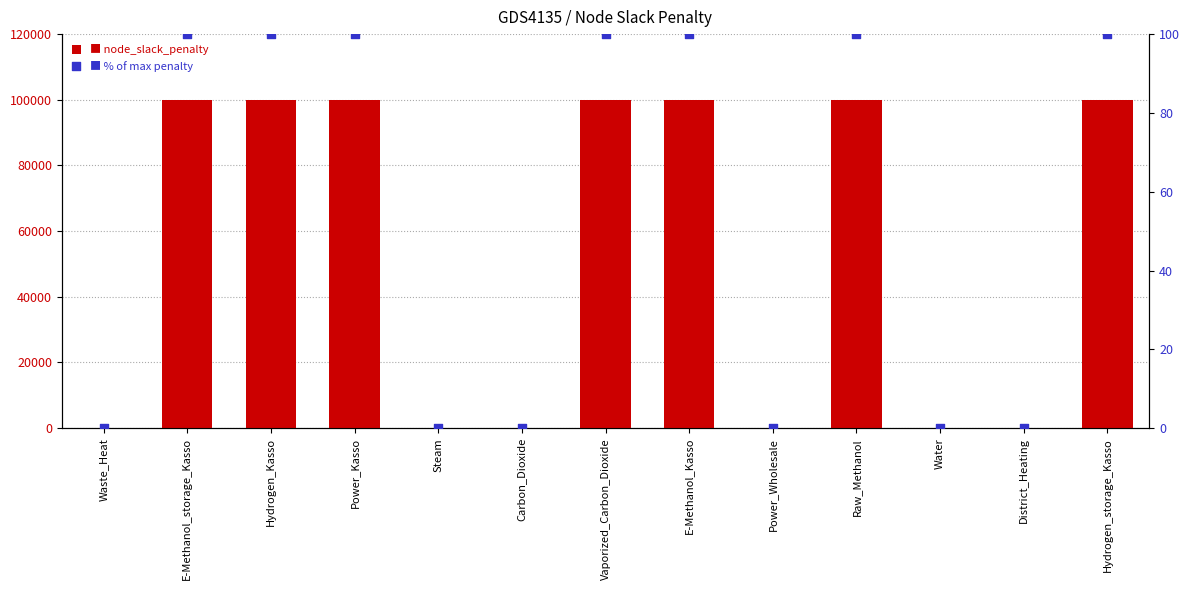

Which series contains the highest Y value?

node_slack_penalty